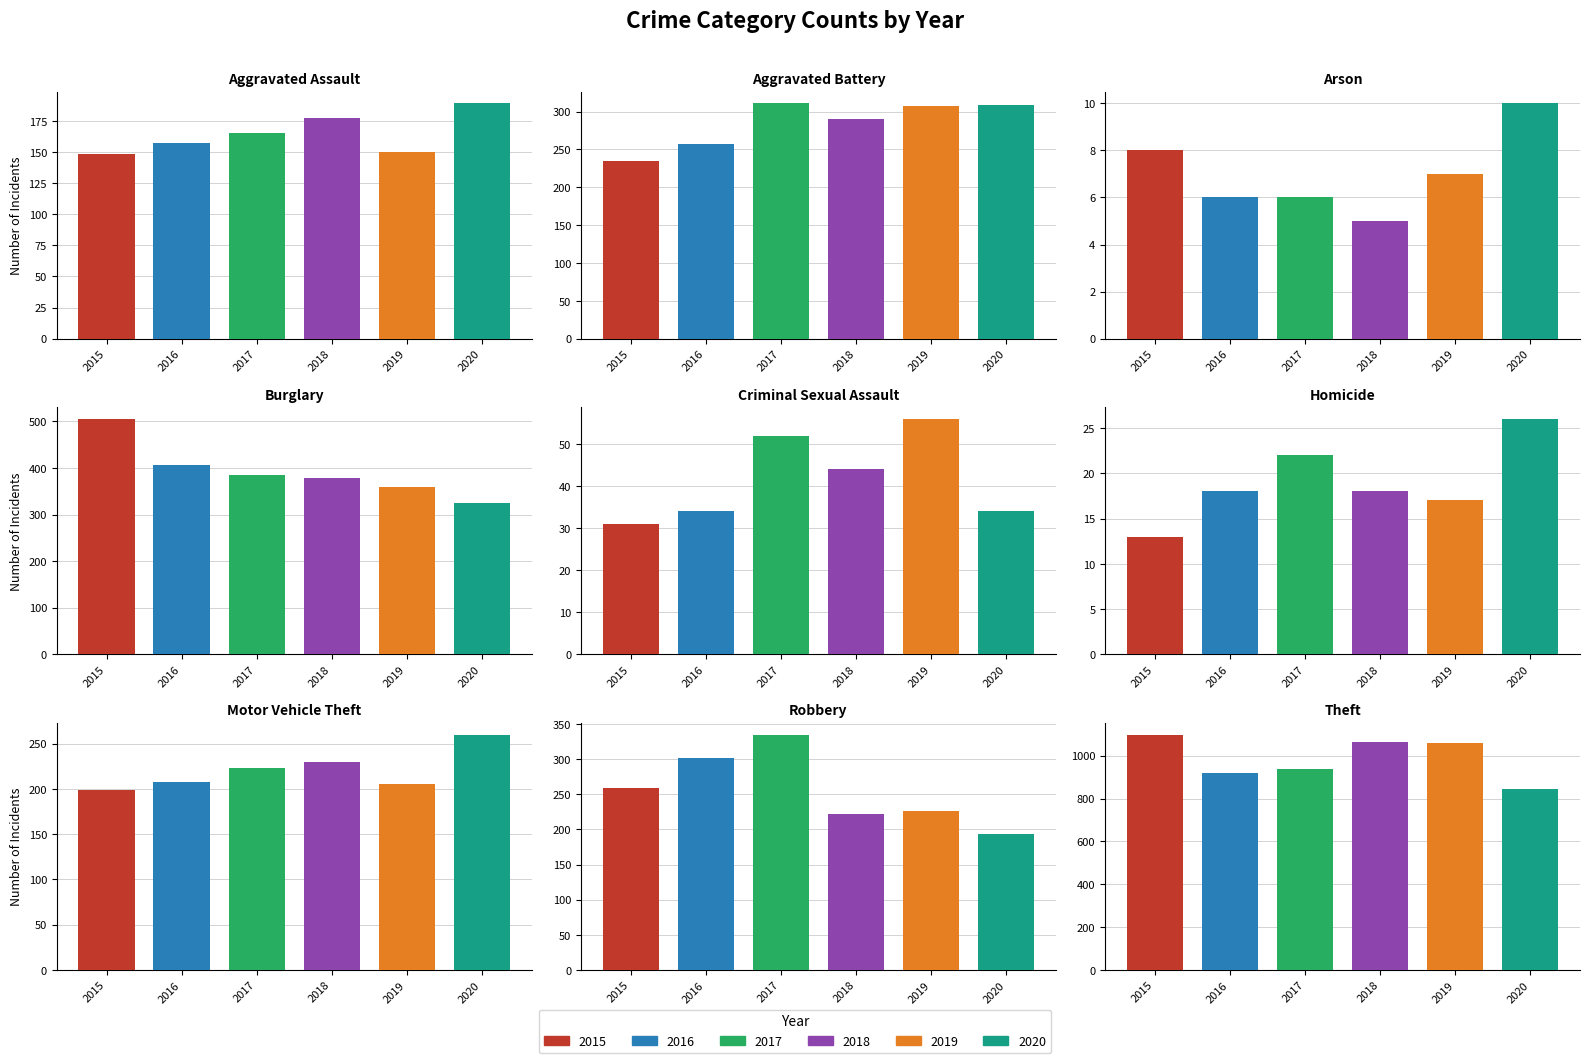

Reading left to right, transcribe all the data shown in this chart.

2015: 148	235	8	505	31	13	199	259	1098
2016: 157	257	6	406	34	18	208	302	921
2017: 165	311	6	385	52	22	223	335	939
2018: 177	290	5	379	44	18	230	222	1063
2019: 150	308	7	359	56	17	205	226	1058
2020: 189	309	10	325	34	26	260	194	845